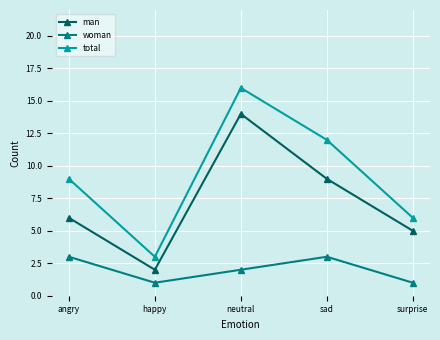

List the series in order of their peak value, lowest first.

woman, man, total